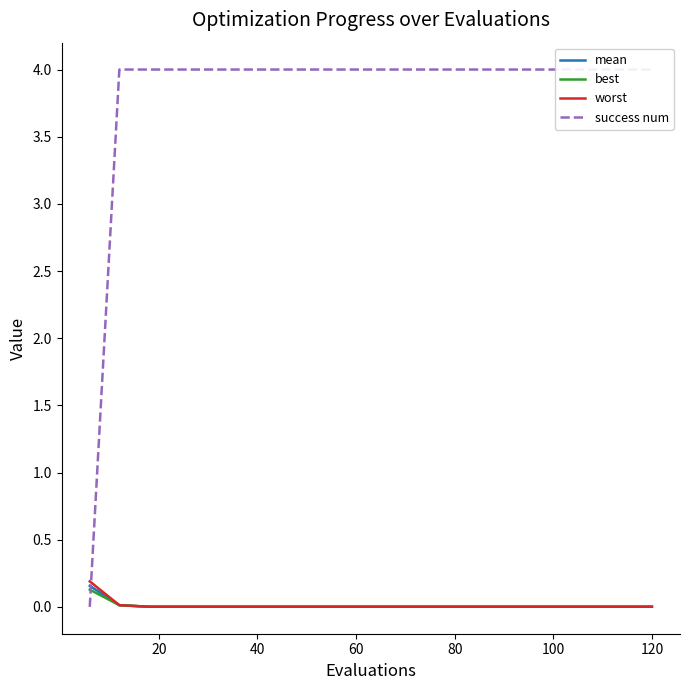

True or false: best and worst cross at least once.

False